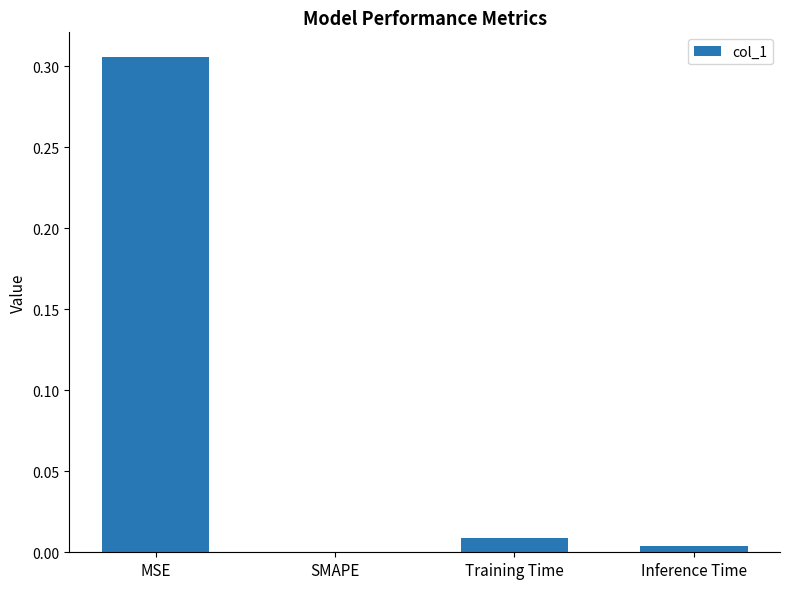

What is the change in value from MSE to Training Time?

-0.3